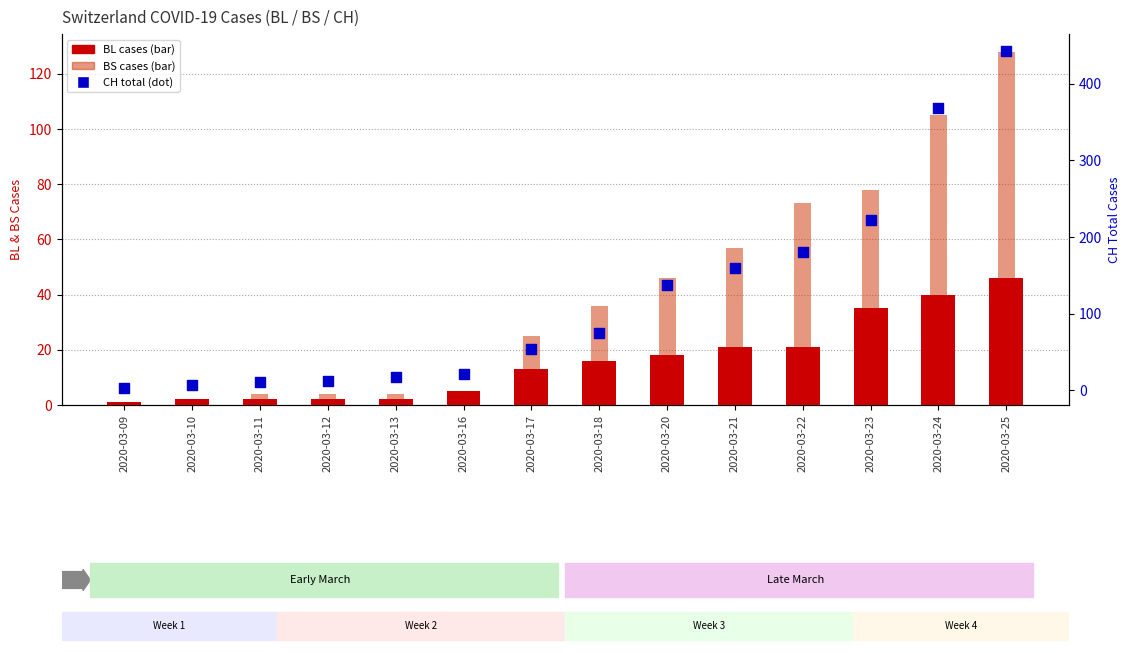

Is the value of BL cases at 2020-03-09 greater than the value of BS cases at 2020-03-10?

Yes